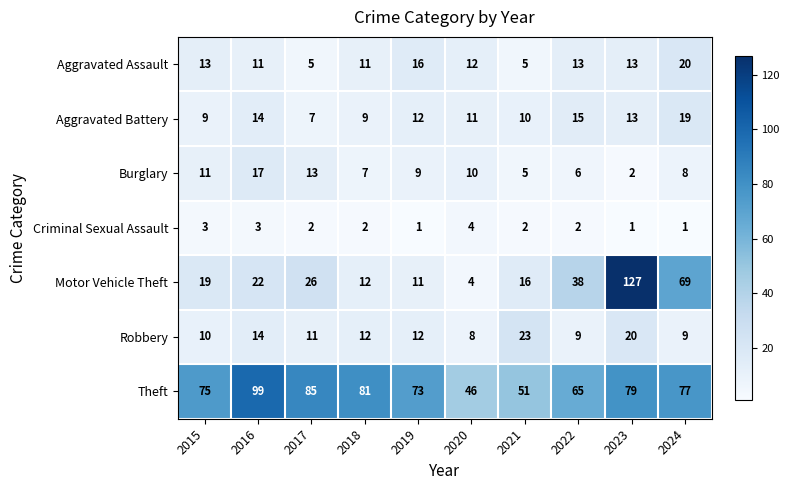

List the series in order of their peak value, highest first.

Motor Vehicle Theft, Theft, Robbery, Aggravated Assault, Aggravated Battery, Burglary, Criminal Sexual Assault